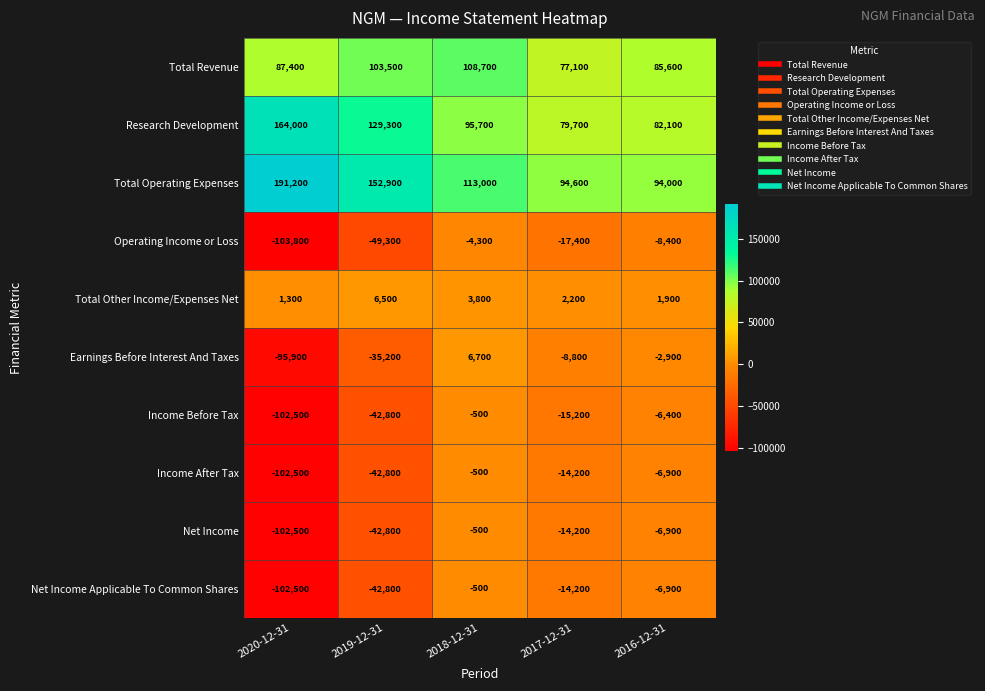

At which label is Total Revenue closest to 92900?

2020-12-31